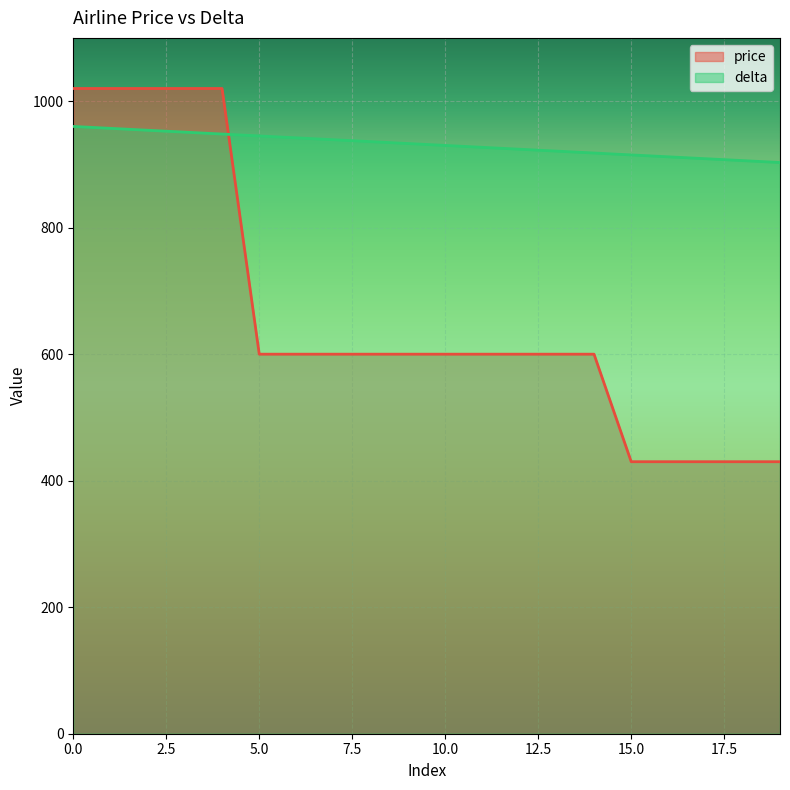

True or false: delta and price cross at least once.

True